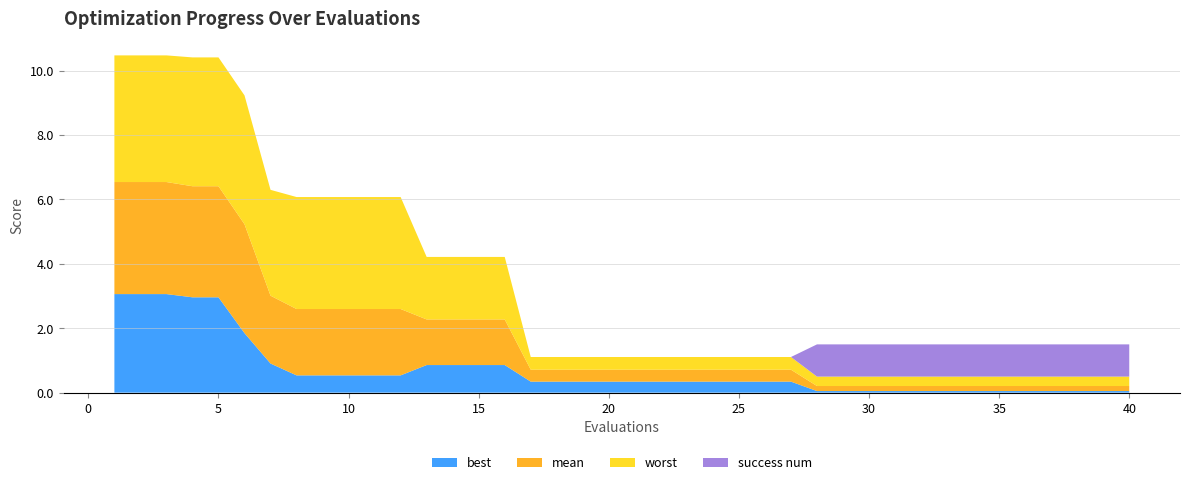

Reading right to left, list all the values displayed in this chart.

best: 0.0	0.0	0.0	0.0	0.0	0.0	0.0	0.0	0.0	0.0	0.0	0.0	0.0	0.3	0.3	0.3	0.3	0.3	0.3	0.3	0.3	0.3	0.3	0.3	0.9	0.9	0.9	0.9	0.5	0.5	0.5	0.5	0.5	0.9	1.8	3.0	3.0	3.1	3.1	3.1
mean: 0.2	0.2	0.2	0.2	0.2	0.2	0.2	0.2	0.2	0.2	0.2	0.2	0.2	0.4	0.4	0.4	0.4	0.4	0.4	0.4	0.4	0.4	0.4	0.4	1.4	1.4	1.4	1.4	2.1	2.1	2.1	2.1	2.1	2.1	3.4	3.4	3.4	3.5	3.5	3.5
worst: 0.3	0.3	0.3	0.3	0.3	0.3	0.3	0.3	0.3	0.3	0.3	0.3	0.3	0.4	0.4	0.4	0.4	0.4	0.4	0.4	0.4	0.4	0.4	0.4	1.9	1.9	1.9	1.9	3.5	3.5	3.5	3.5	3.5	3.3	4.0	4.0	4.0	3.9	3.9	3.9
success num: 1.0	1.0	1.0	1.0	1.0	1.0	1.0	1.0	1.0	1.0	1.0	1.0	1.0	0.0	0.0	0.0	0.0	0.0	0.0	0.0	0.0	0.0	0.0	0.0	0.0	0.0	0.0	0.0	0.0	0.0	0.0	0.0	0.0	0.0	0.0	0.0	0.0	0.0	0.0	0.0